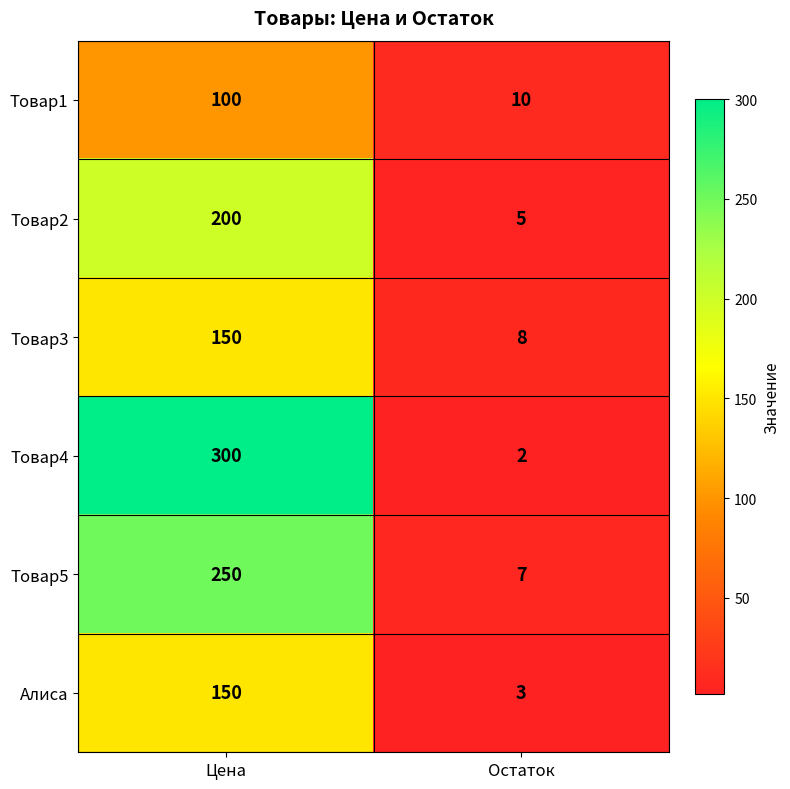

Reading left to right, list all the values displayed in this chart.

Товар1: Цена=100	Остаток=10
Товар2: Цена=200	Остаток=5
Товар3: Цена=150	Остаток=8
Товар4: Цена=300	Остаток=2
Товар5: Цена=250	Остаток=7
Алиса: Цена=150	Остаток=3